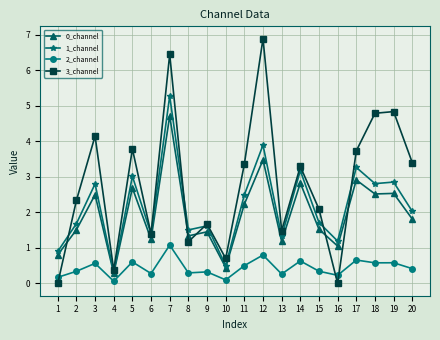

True or false: 2_channel has a value of 0.3 at 15.

True